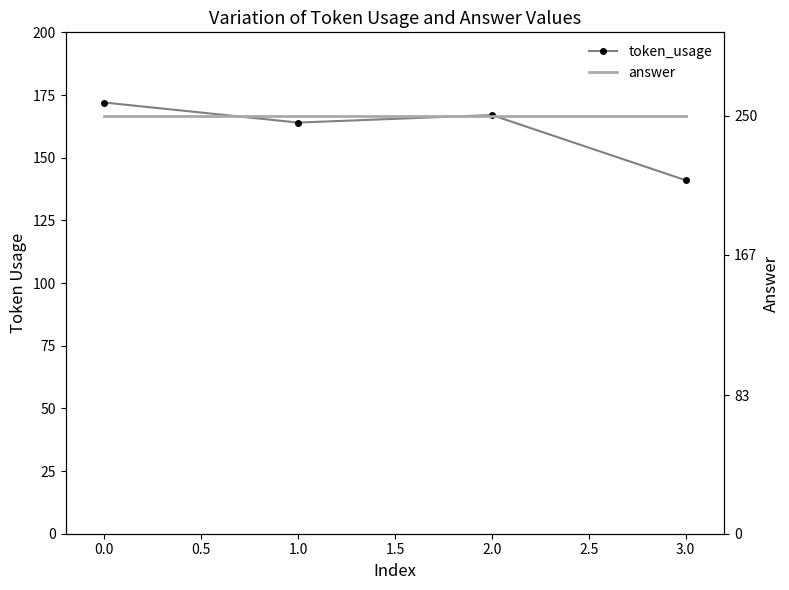

The answer series shows 146 at 3.0. True or false?

False